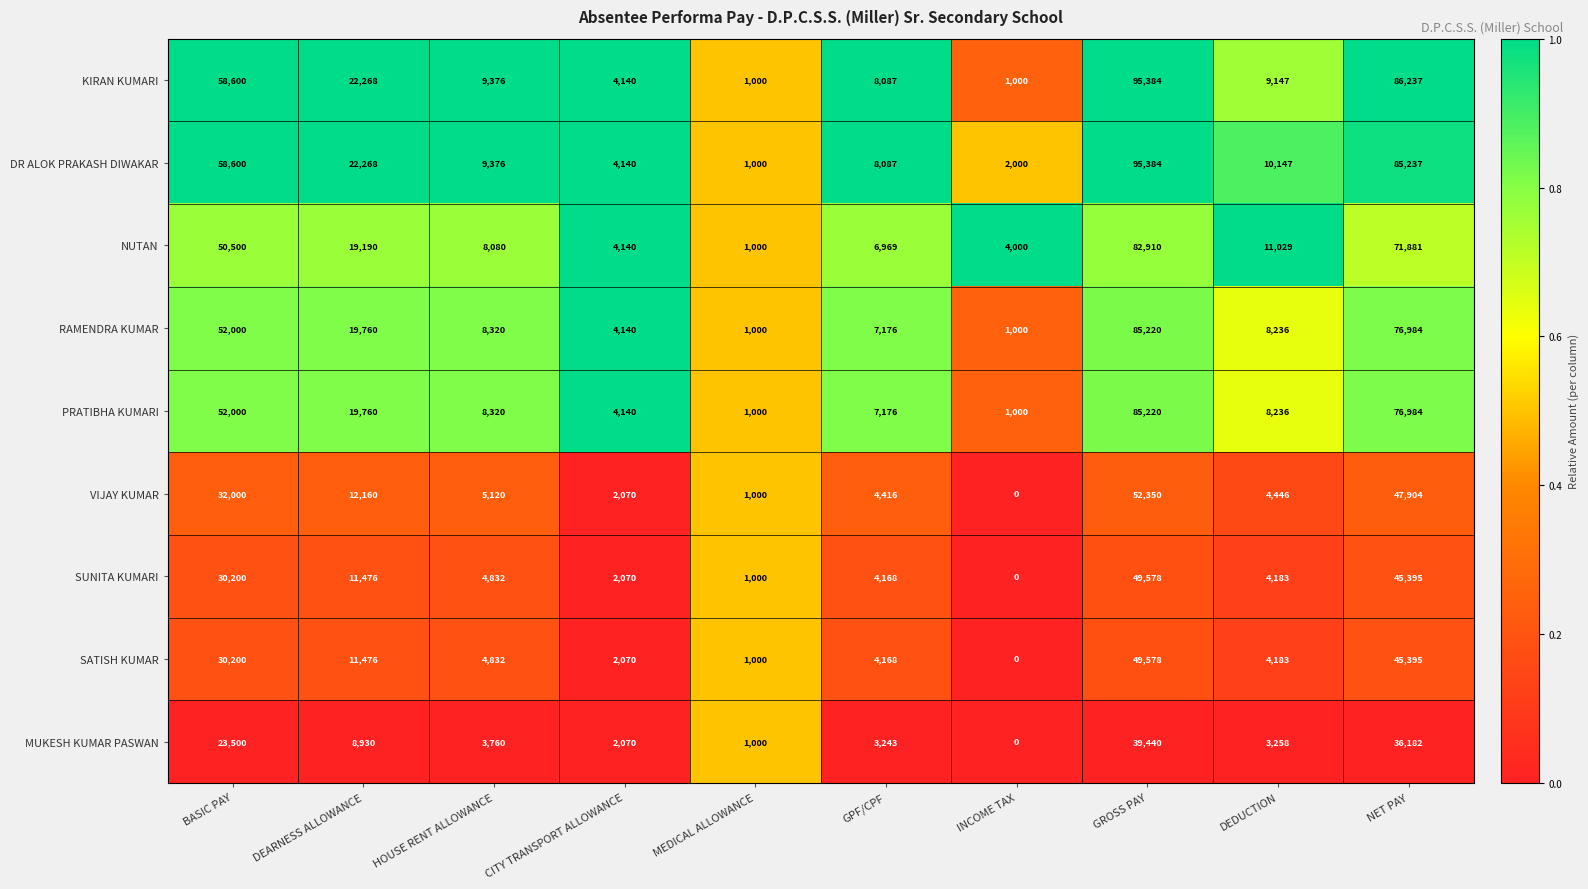

Which series has the largest total across all categories?

DR ALOK PRAKASH DIWAKAR